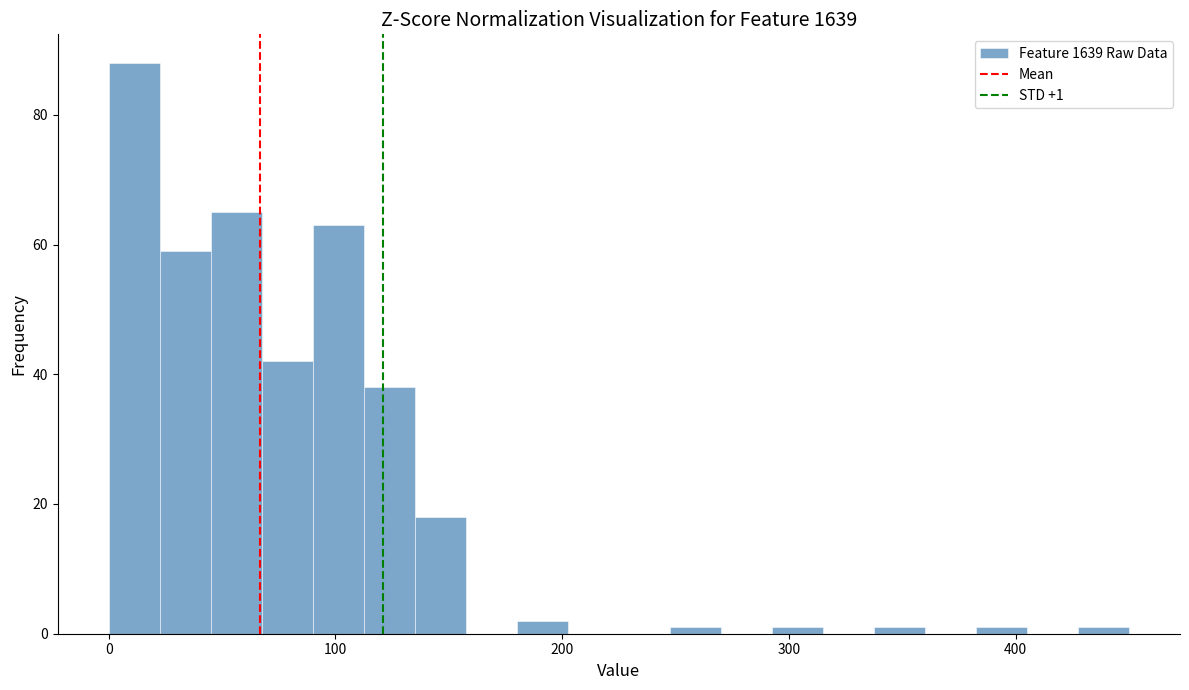

Around what value on the x-axis is the tallest bar? Give the approximate position of its centre, as read against the axis.

10